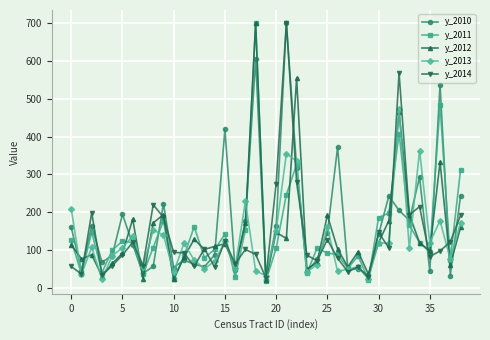

At how many categories does at least one series exceed 397?

6